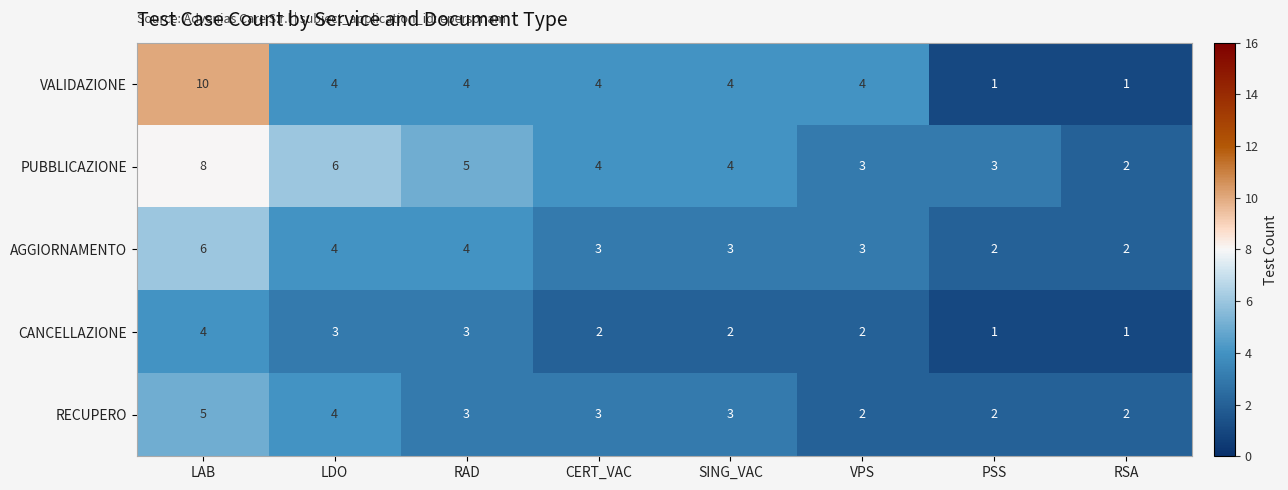

What is the sum of all RECUPERO values?

24